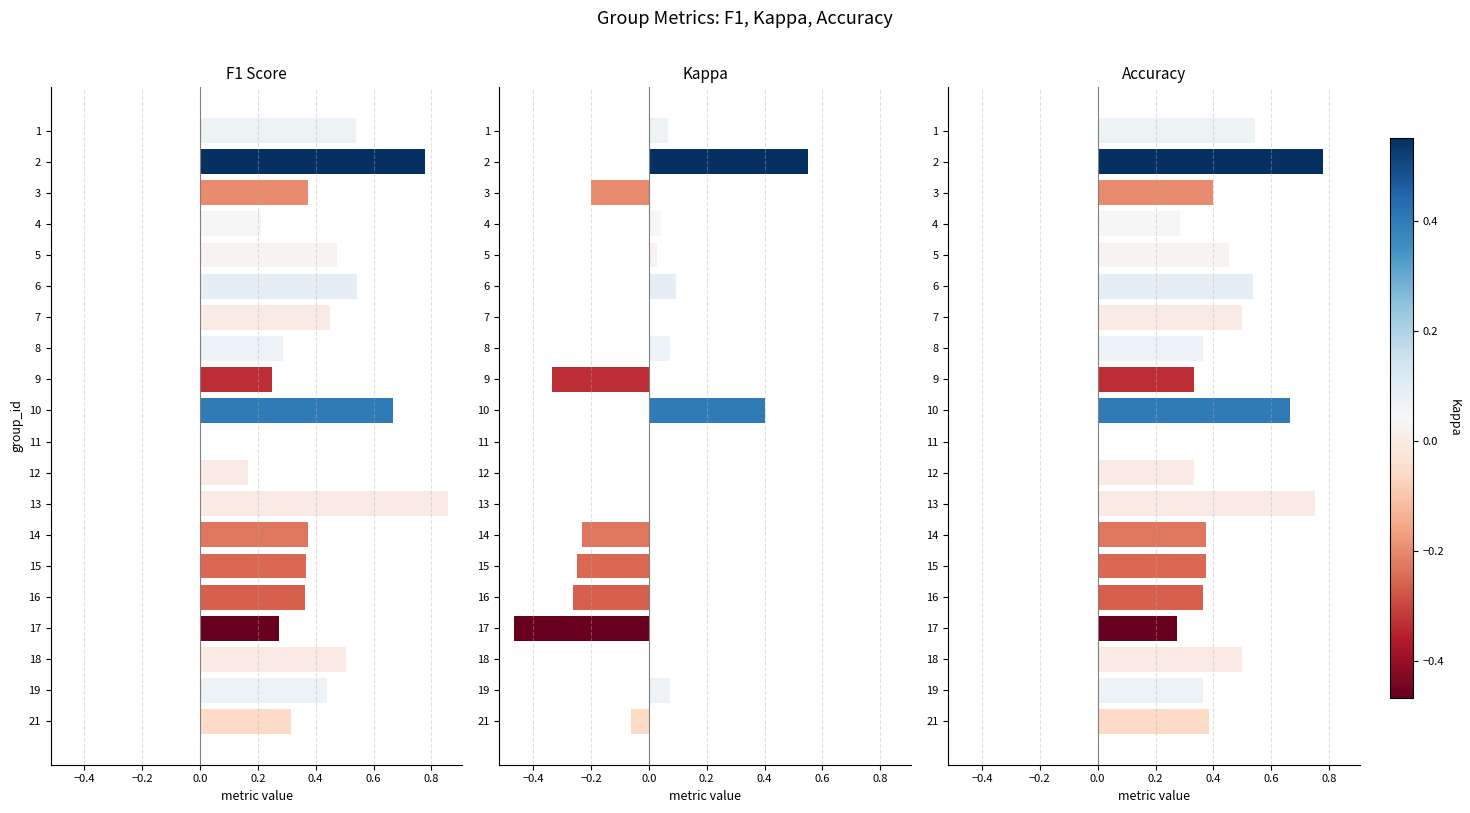

At how many categories does at least one series exceed 0?

19